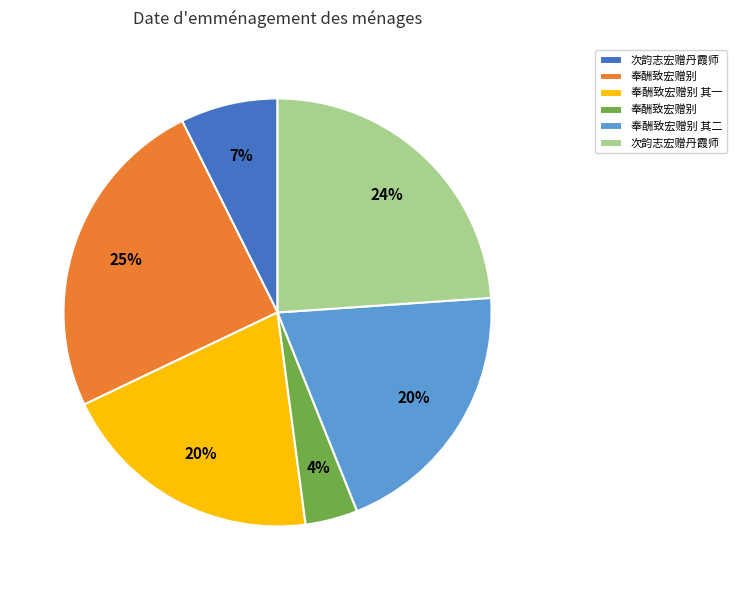

Does any single category account for the majority?

No